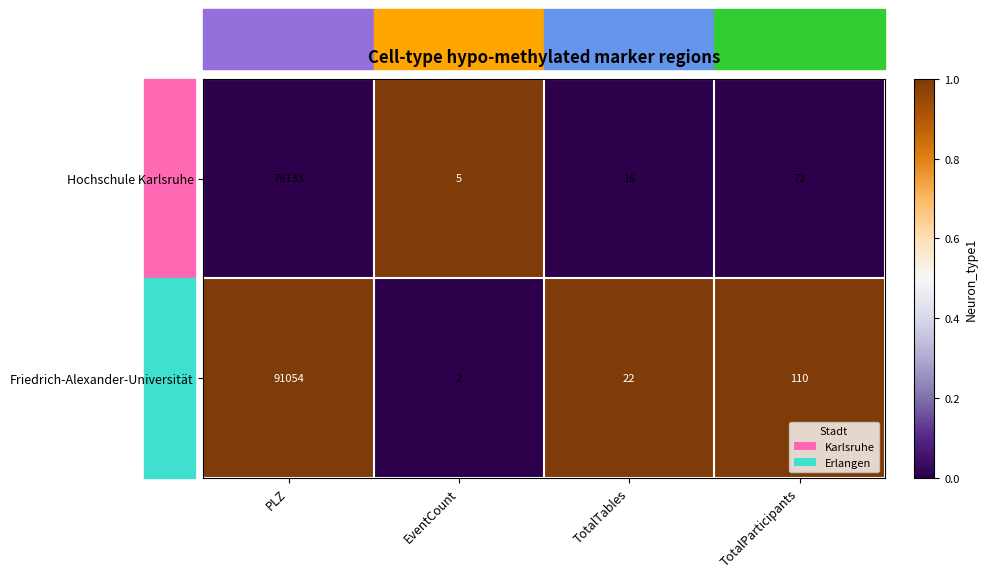

What is the total value across all series at TotalTables?

38